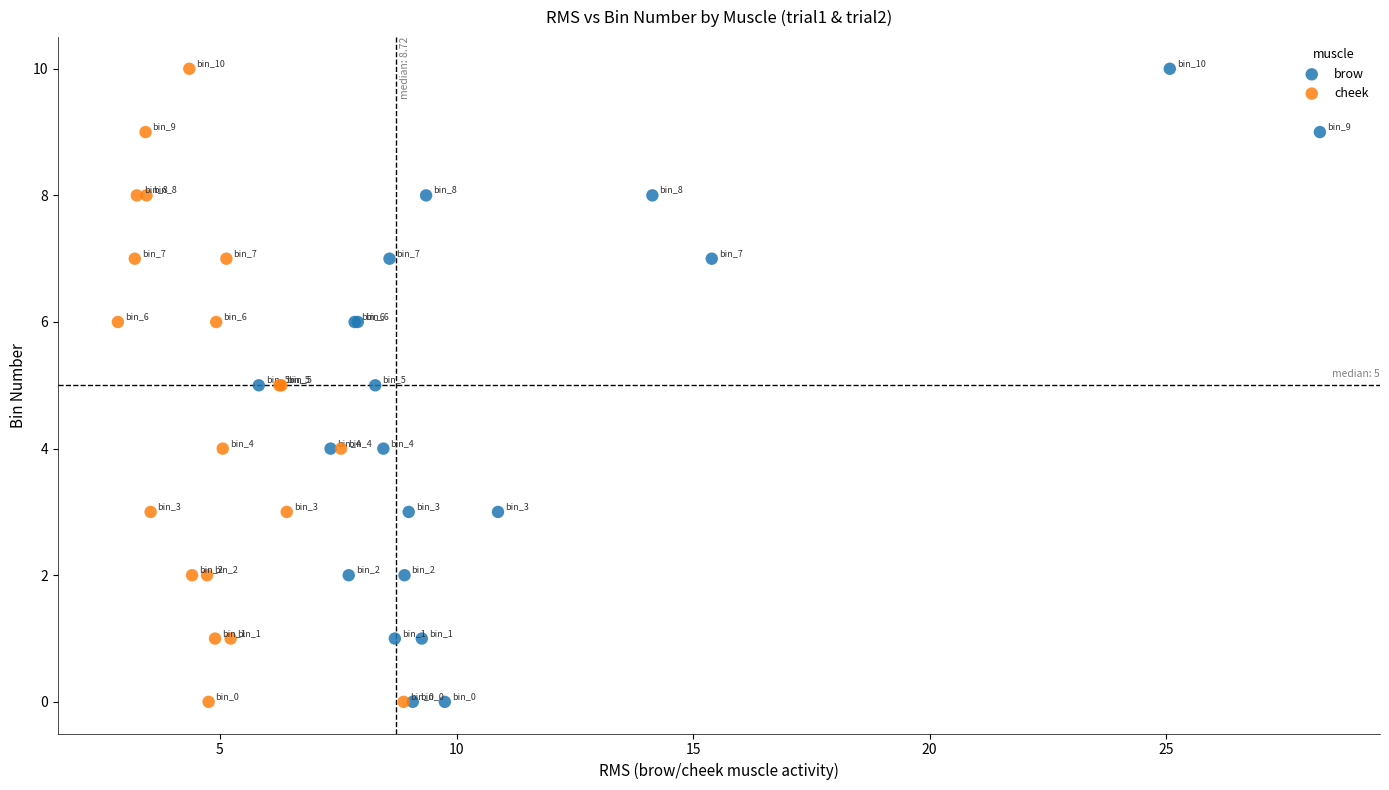

What are all the series names shown in the legend?

brow, cheek